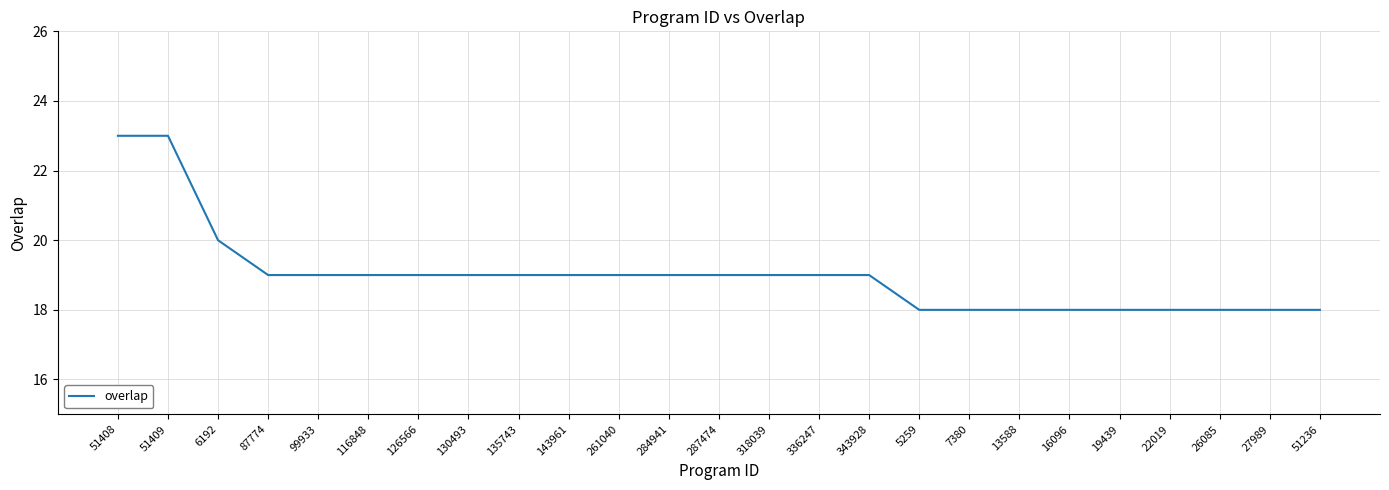

True or false: the data shows 18 at 22019.

True